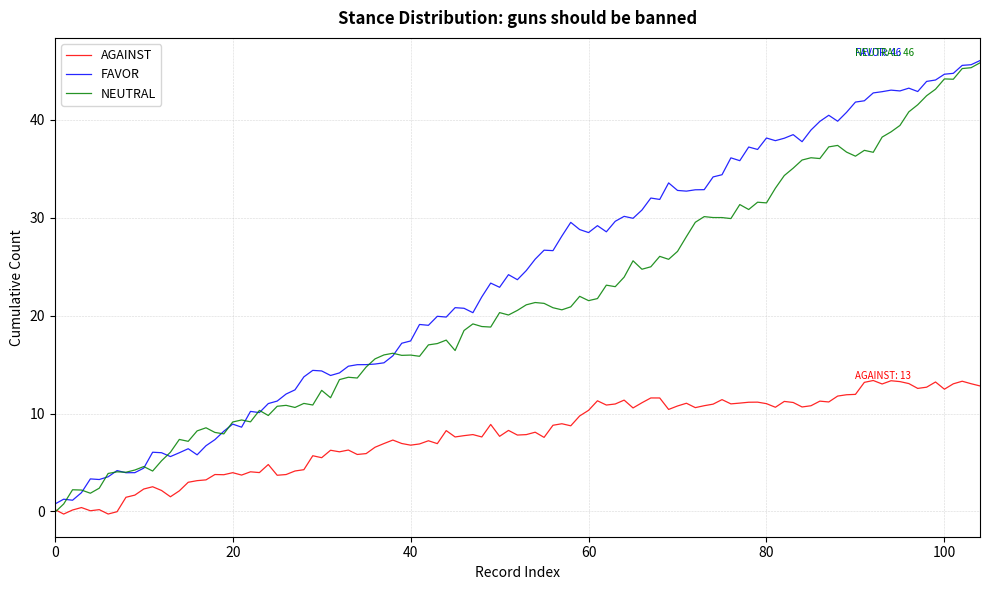

How many intersections are there between NEUTRAL and AGAINST?

1